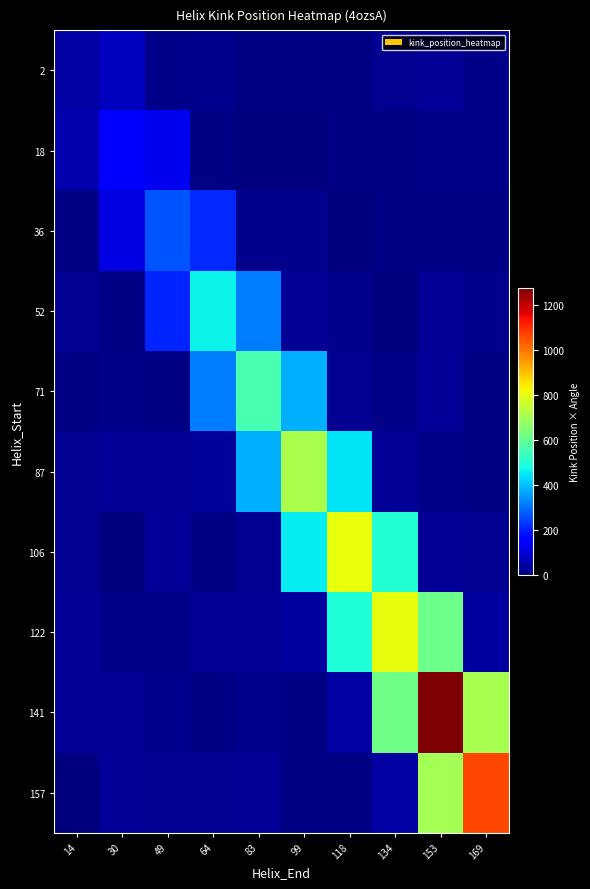

Reading left to right, list all the values displayed in this chart.

row_0: 44.6	70.6	11.5	17.2	8.3	9.5	9.0	23.4	25.1	10.9
row_1: 52.0	149.4	127.8	6.2	0.0	1.4	9.5	6.8	14.0	11.7
row_2: 9.1	114.0	267.5	213.1	16.5	18.9	2.4	9.8	8.8	9.9
row_3: 20.9	5.4	207.0	467.6	317.2	28.2	18.4	0.0	26.4	17.8
row_4: 6.4	11.7	8.1	316.1	554.8	379.9	24.1	12.3	25.9	9.7
row_5: 20.4	27.1	28.7	29.9	378.6	706.7	447.2	26.9	13.8	5.6
row_6: 21.3	2.3	28.8	9.4	23.5	456.3	810.4	498.0	29.7	20.9
row_7: 26.5	12.4	12.3	28.0	26.2	37.6	497.4	803.0	614.6	35.8
row_8: 28.2	26.4	15.6	8.4	18.6	9.7	42.8	620.2	1273.9	705.8
row_9: 0.8	28.9	20.6	23.4	28.0	8.0	8.4	42.1	696.9	1063.9